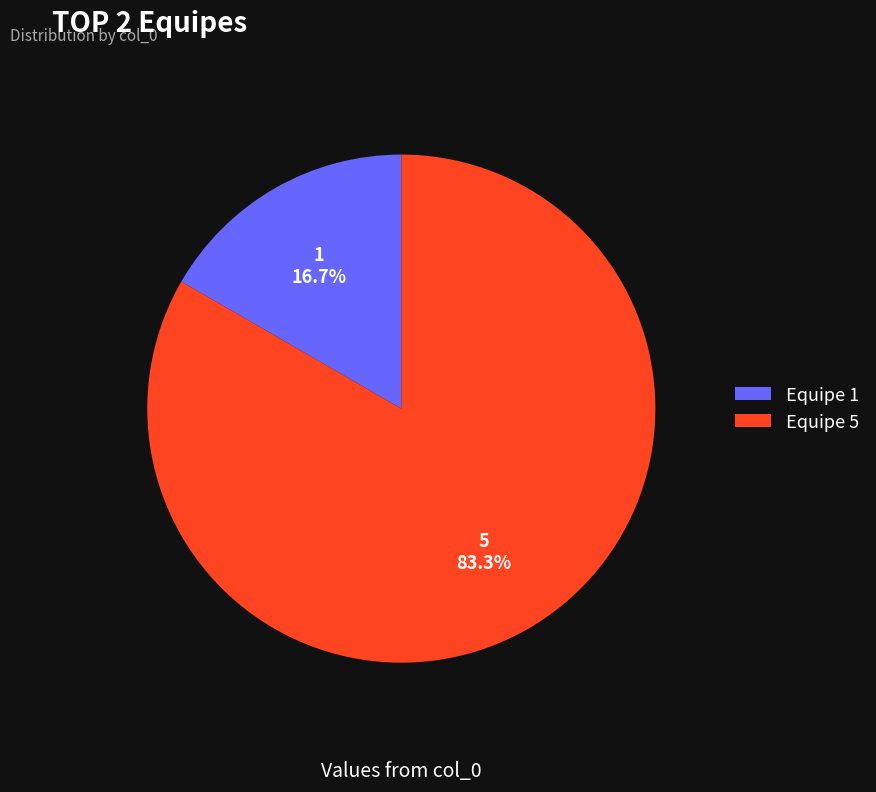

What percentage is the Equipe 1 slice, to the nearest percent?

17%